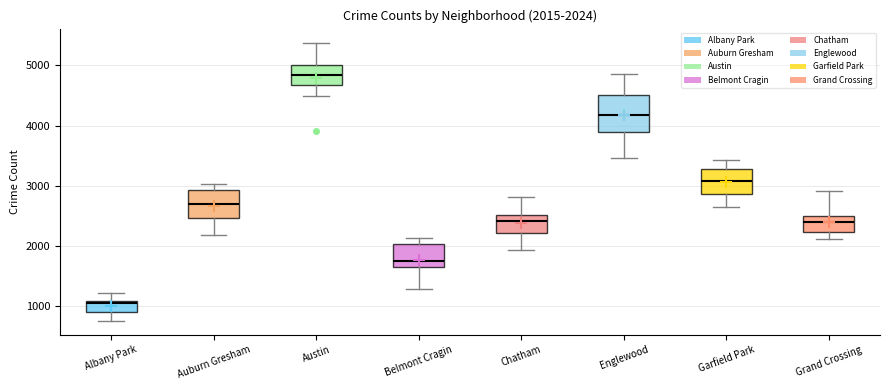

Which box's median line is the lowest?

Albany Park